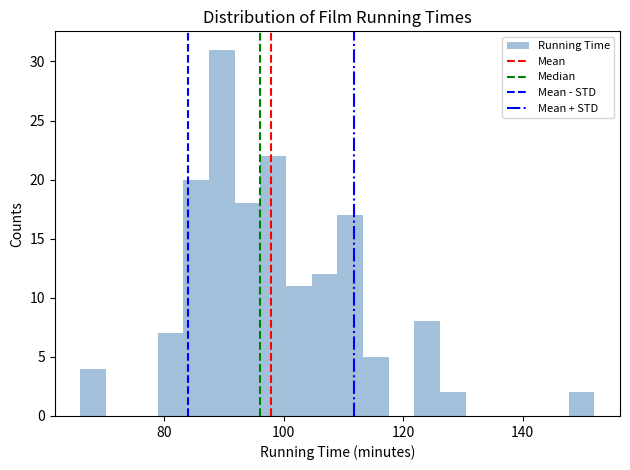

Read against the x-axis, roughly where is the centre of the tallest bar?

90